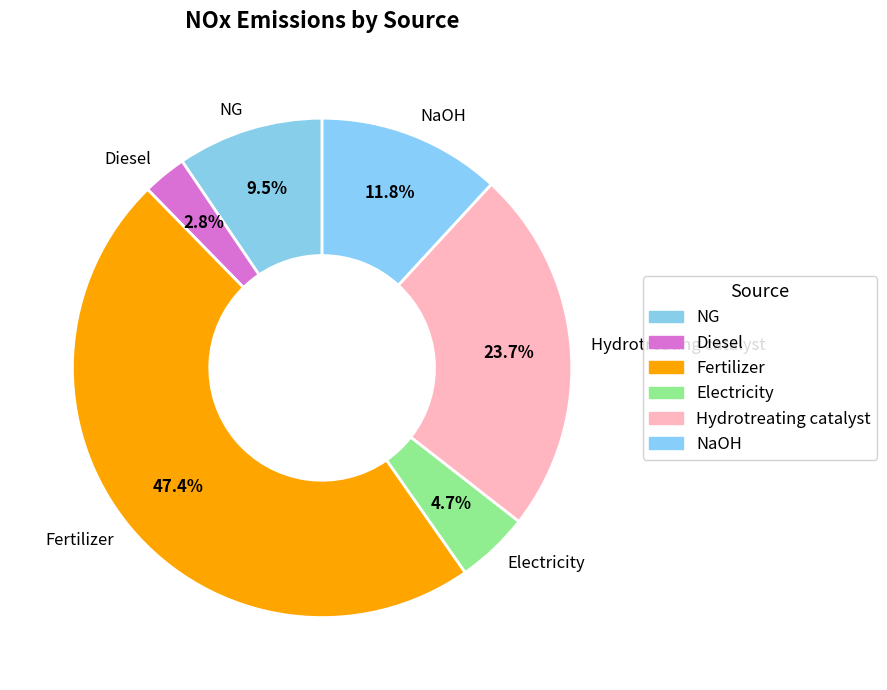

Between Fertilizer and Hydrotreating catalyst, which is larger?

Fertilizer